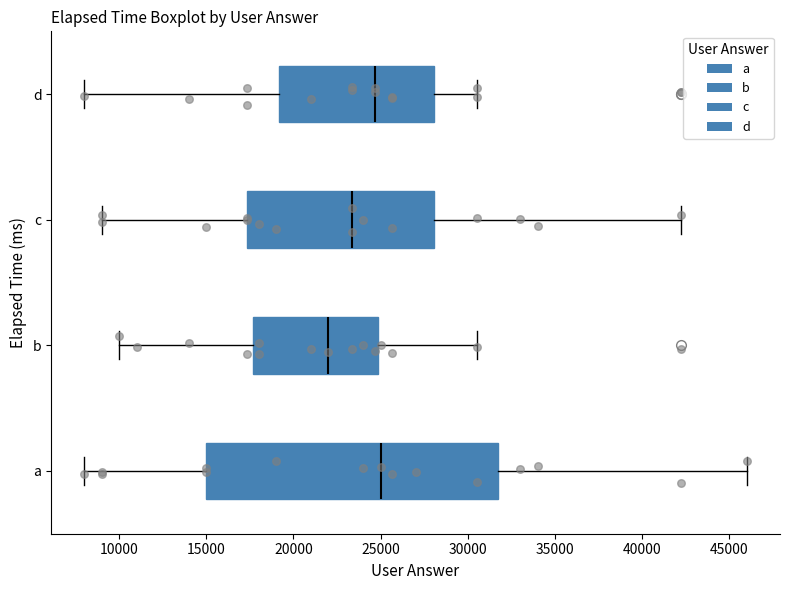

Reading bottom to top, read every box against the x-axis: the position of its median line, the range the box covers, and the ends of its whiskers. The values are not printed on the chart, so give them approximately, as read against the axis.

a: median 25000, box 15000 to 32000, whiskers 8000 to 46000
b: median 22000, box 17500 to 25000, whiskers 10000 to 30500
c: median 23500, box 17500 to 28000, whiskers 9000 to 42500
d: median 24500, box 19000 to 28000, whiskers 8000 to 30500